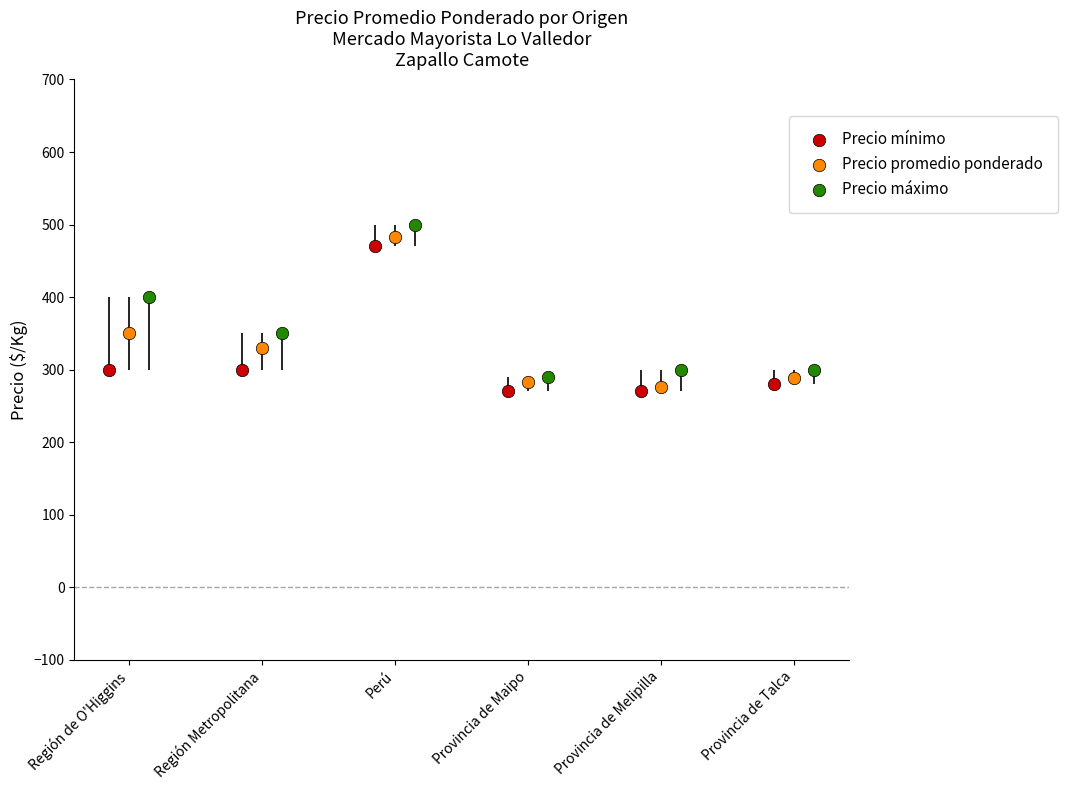

What are all the series names shown in the legend?

Precio mínimo, Precio promedio ponderado, Precio máximo